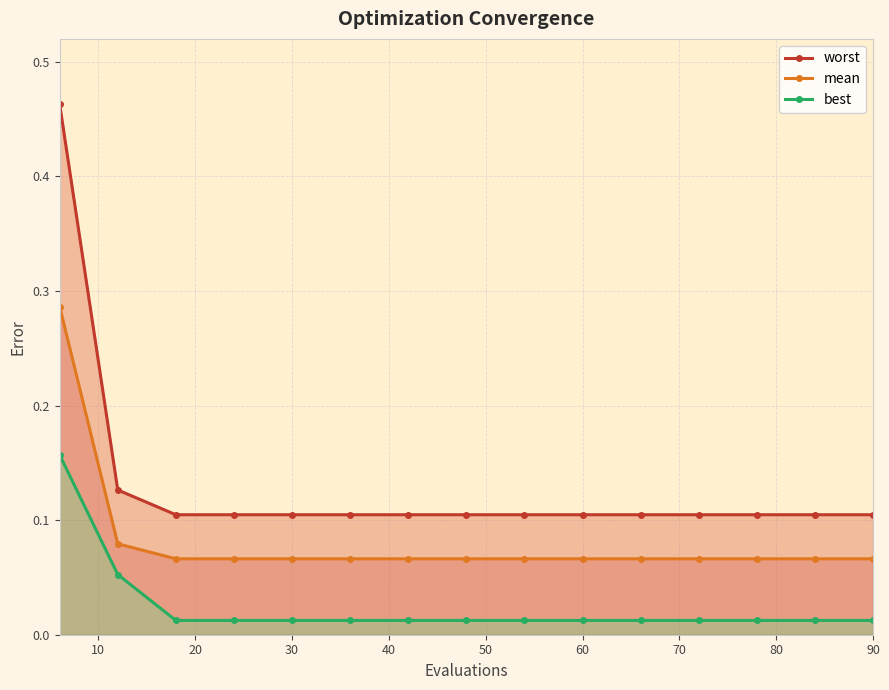

Count the mean values in the range 0 to 1.

15